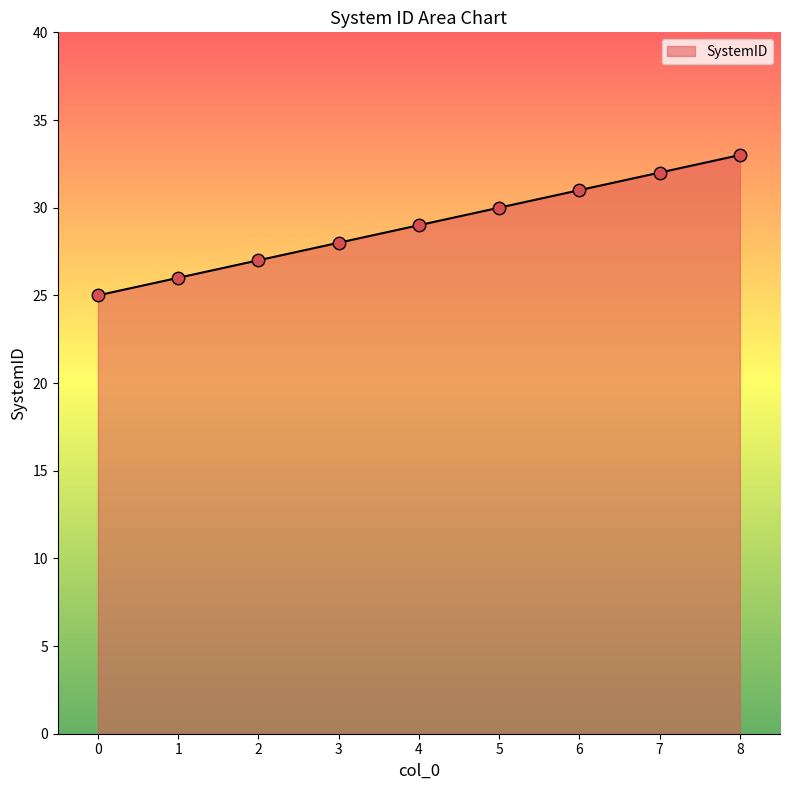

Between 7 and 1, which is larger?

7